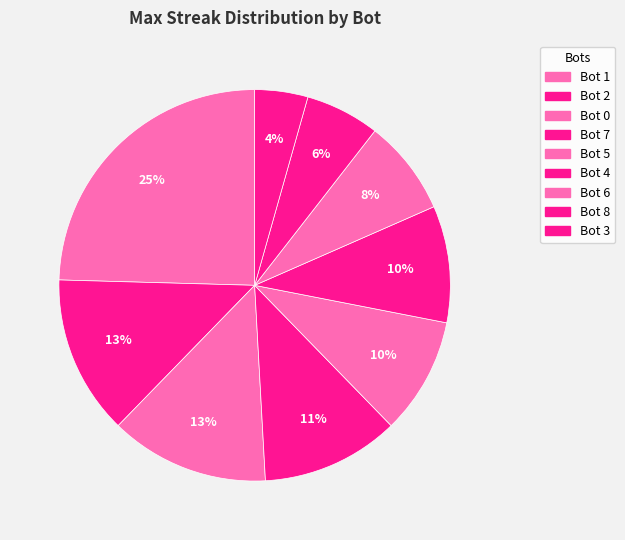

How many segments does this pie chart have?

9